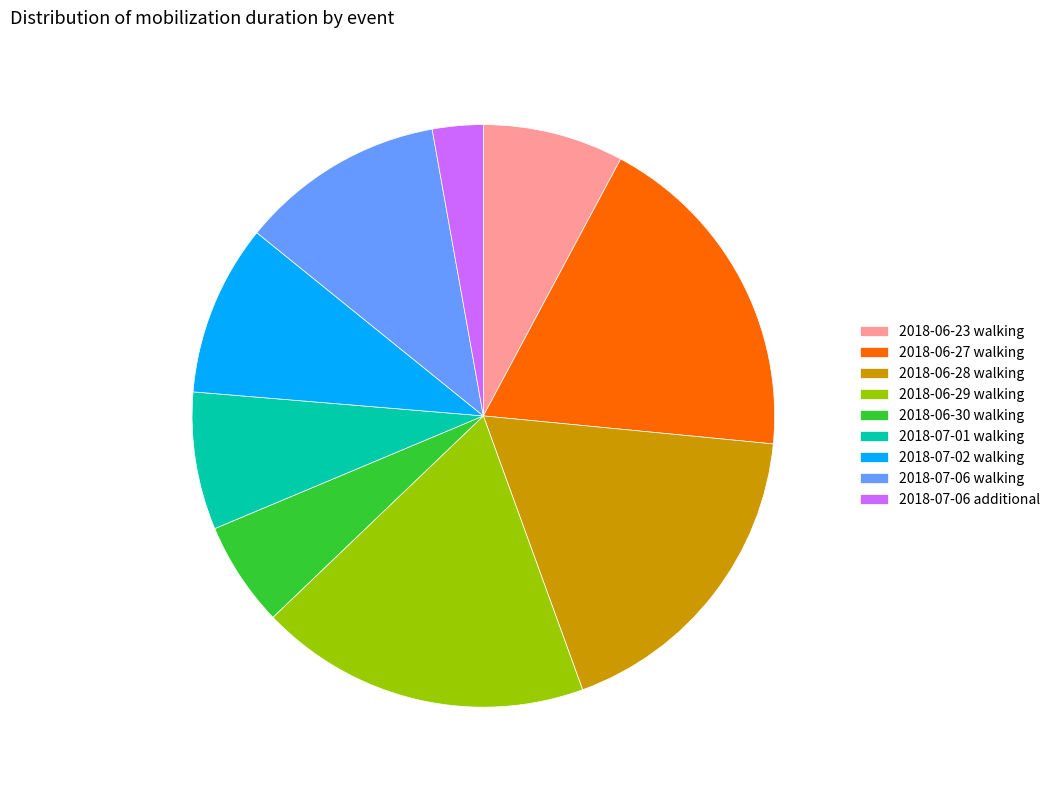

Is the sum of 2018-07-06 walking and 2018-06-23 walking greater than half?

No